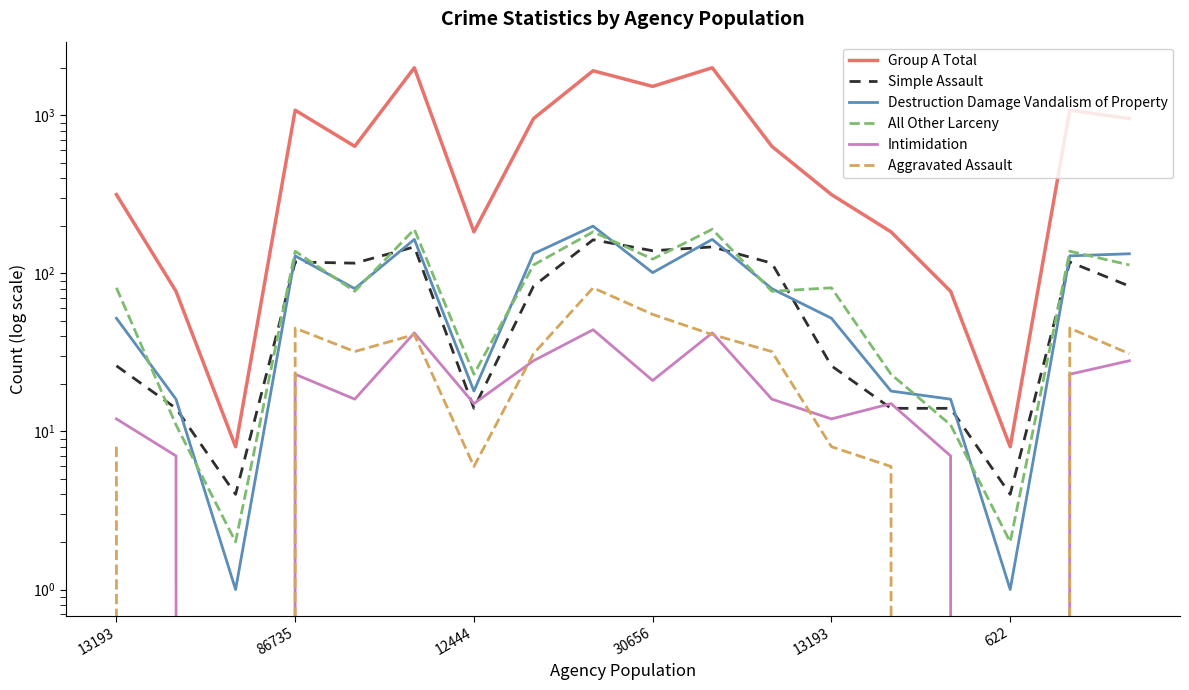

Does the chart have visible grid lines?

No